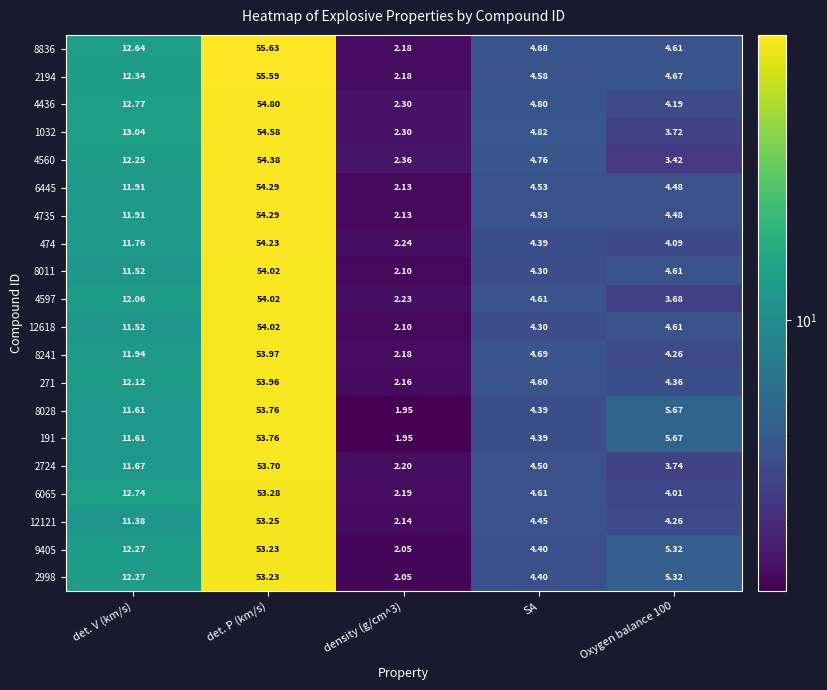

How many categories are shown in the chart?

5